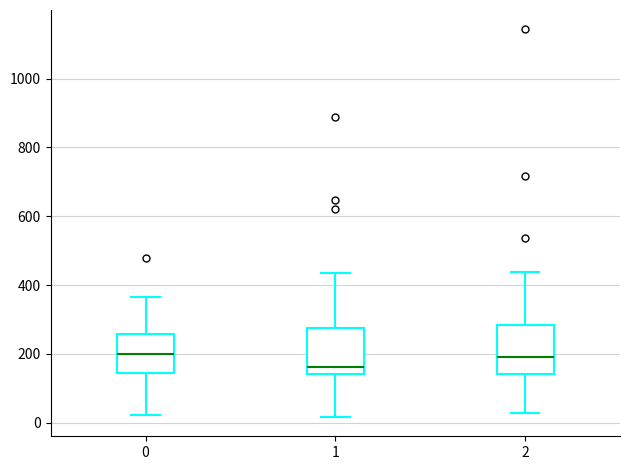

Where is the upper edge of the box at x = 1 on the y-axis? The values are not printed on the chart, so give them approximately, as read against the axis.

280